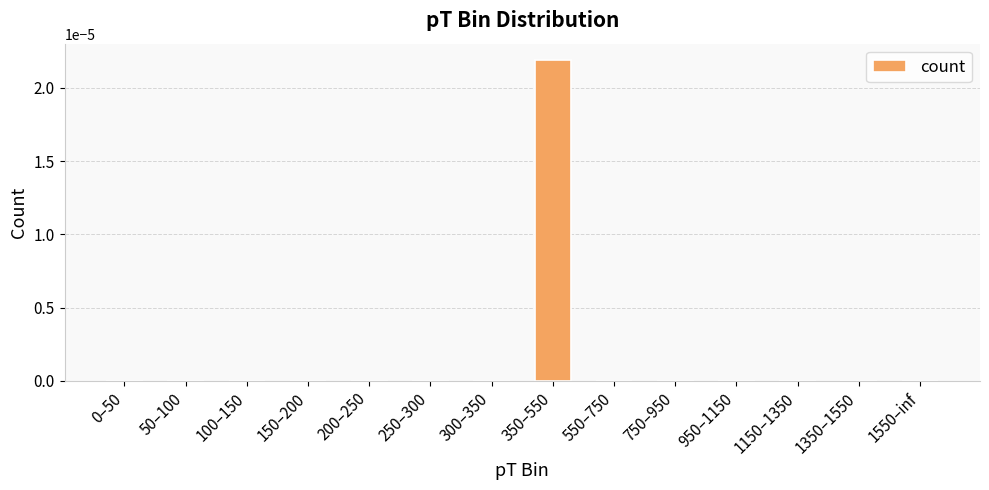

Which label corresponds to the largest value in the chart?

350–550